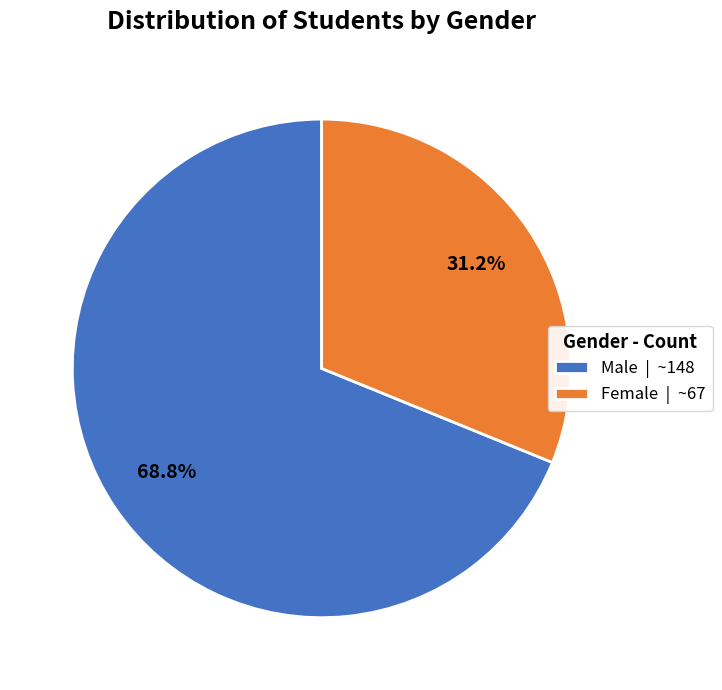

Is Male | ~148 the majority of the pie?

Yes